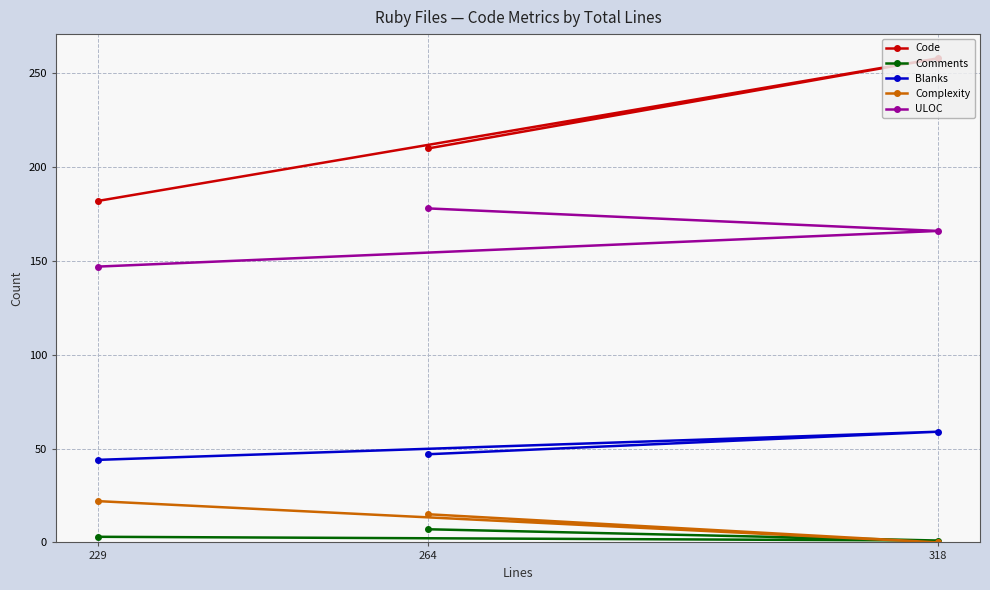

What is the difference between the maximum and second lowest values in the Comments series?

4